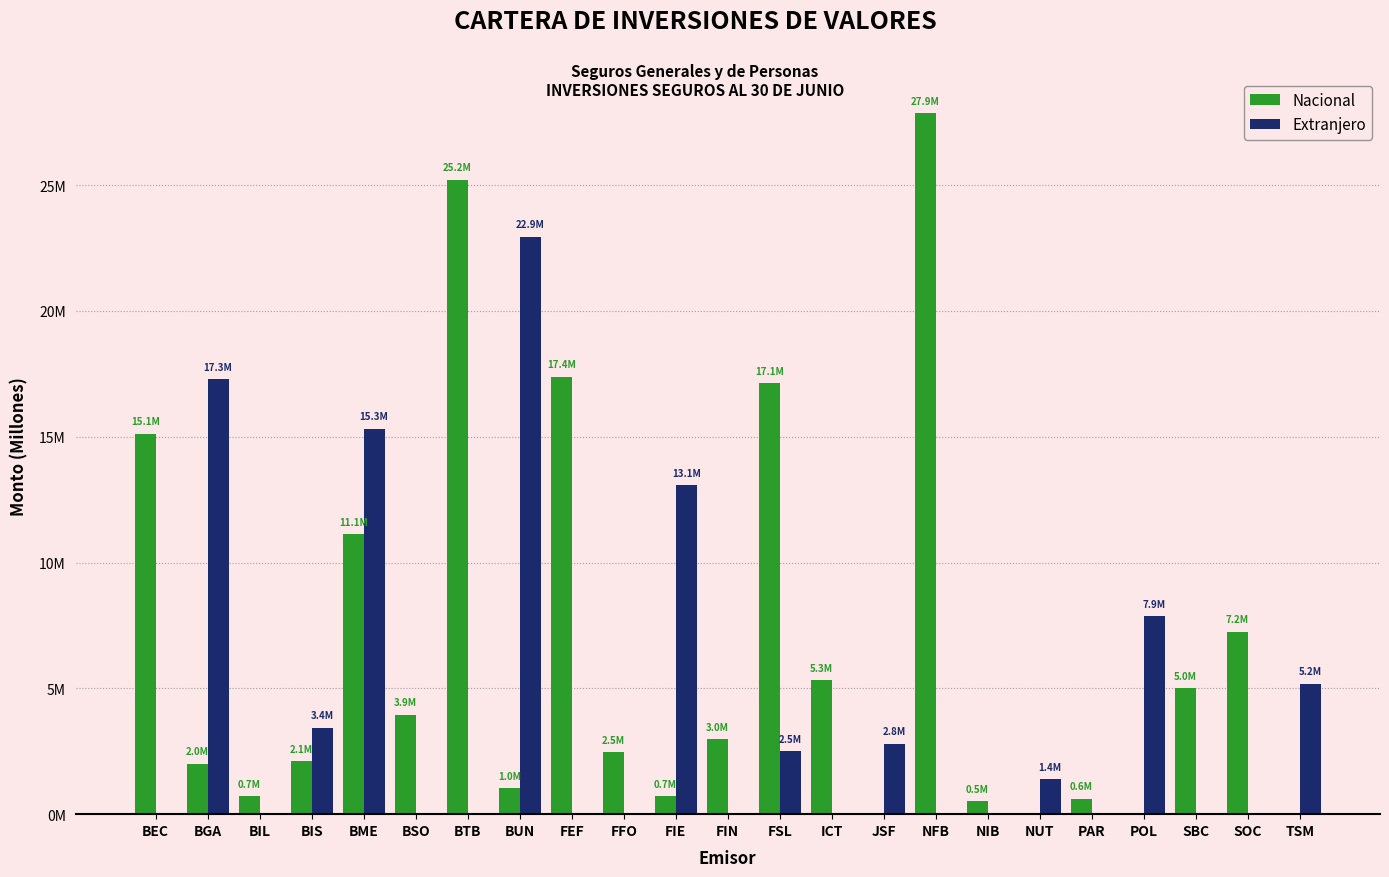

What are all the series names shown in the legend?

Nacional, Extranjero